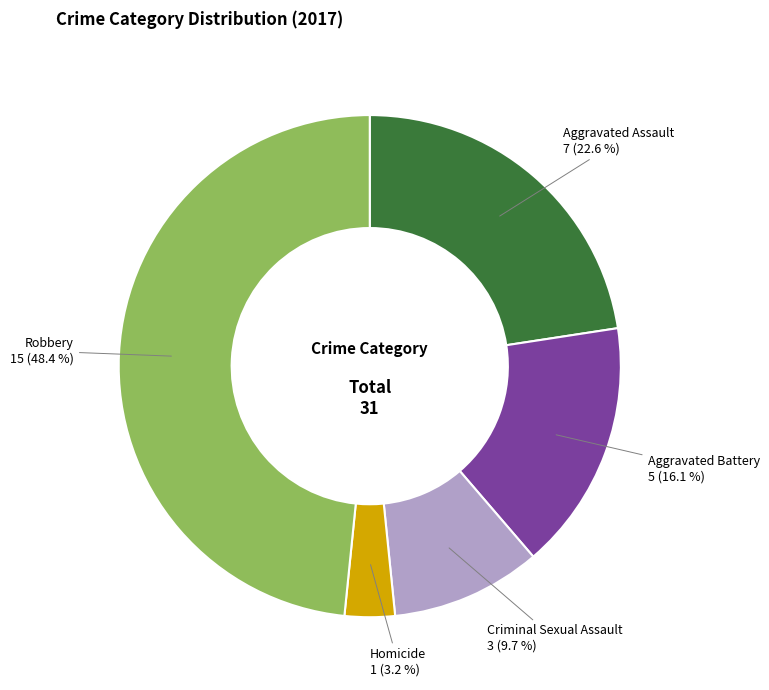

Rank the categories by value from lowest to highest.

Homicide, Criminal Sexual Assault, Aggravated Battery, Aggravated Assault, Robbery